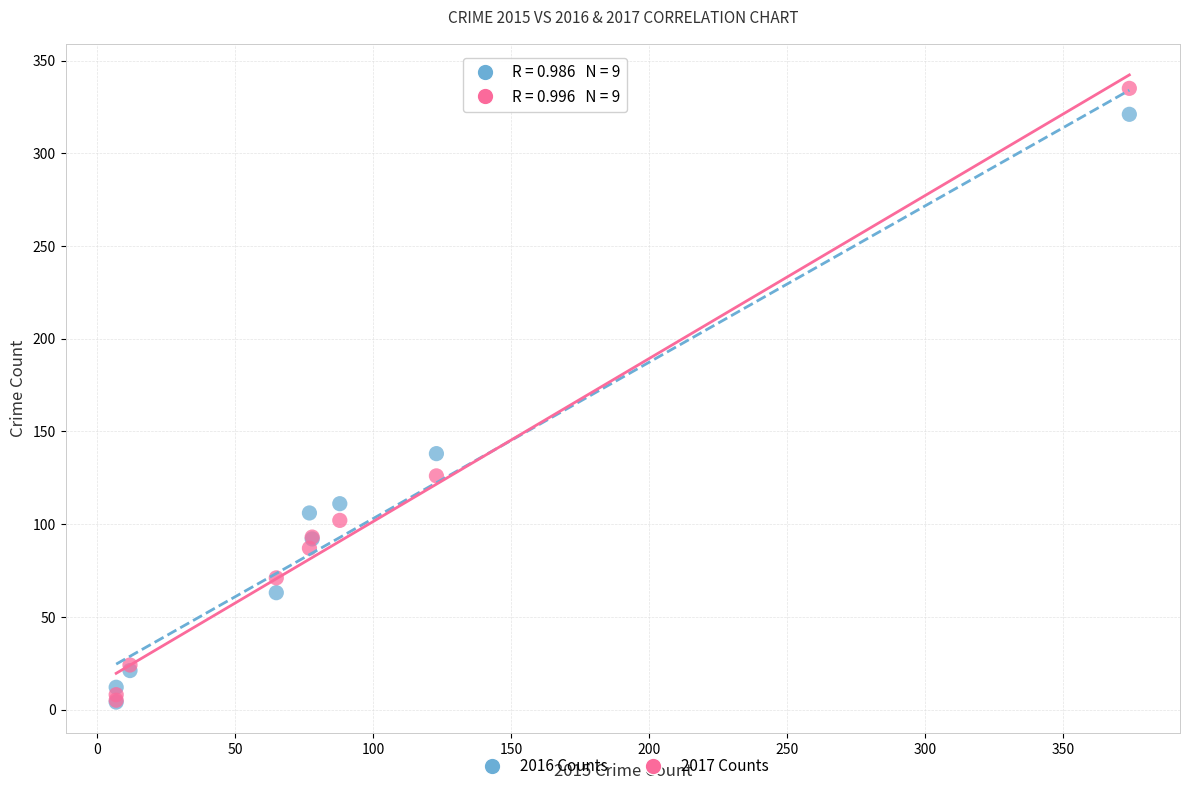

Across all series, what Y value is closest to 169?

138